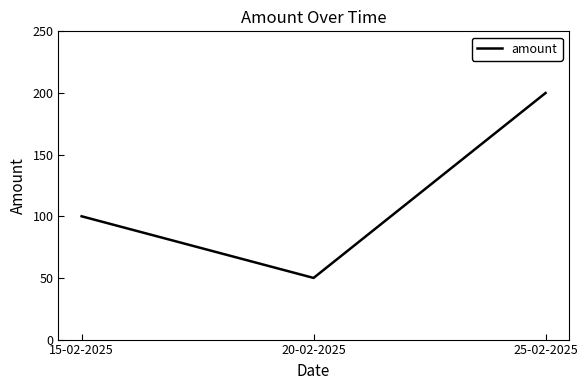

How many values are below 100?

1